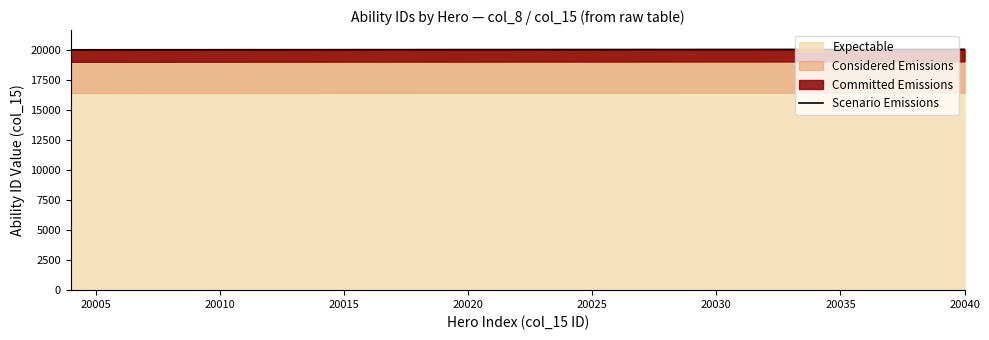

Is it true that Expectable equals 9237 at 20030?

False